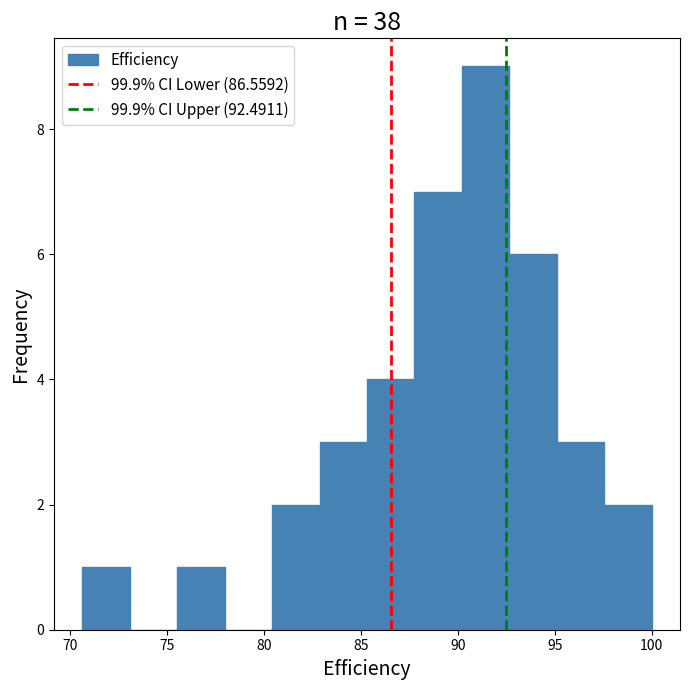

What is the height of the bar covering 83.0 to 85.5 on the x-axis? Neither the bar edges nor the heights are printed on the chart, so give them approximately, as read against the axes.

3